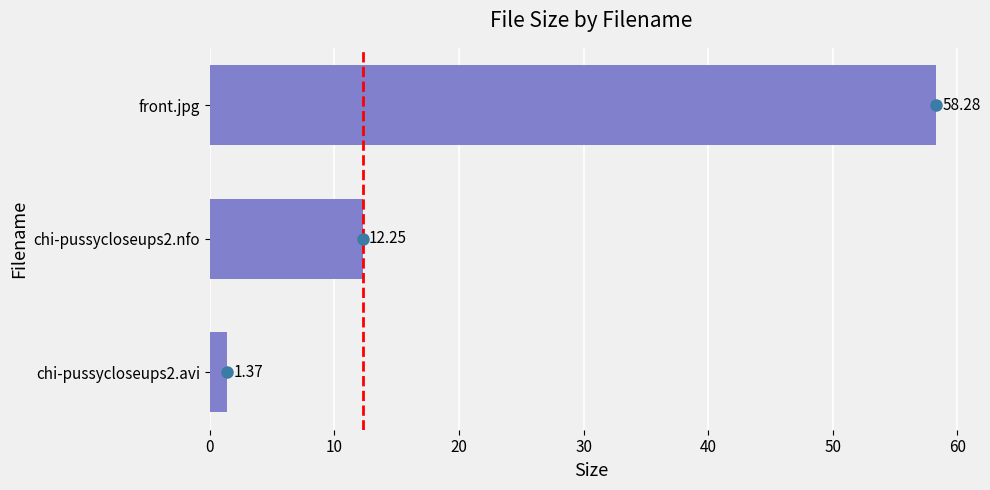

What is the difference between the maximum and minimum values?

56.9